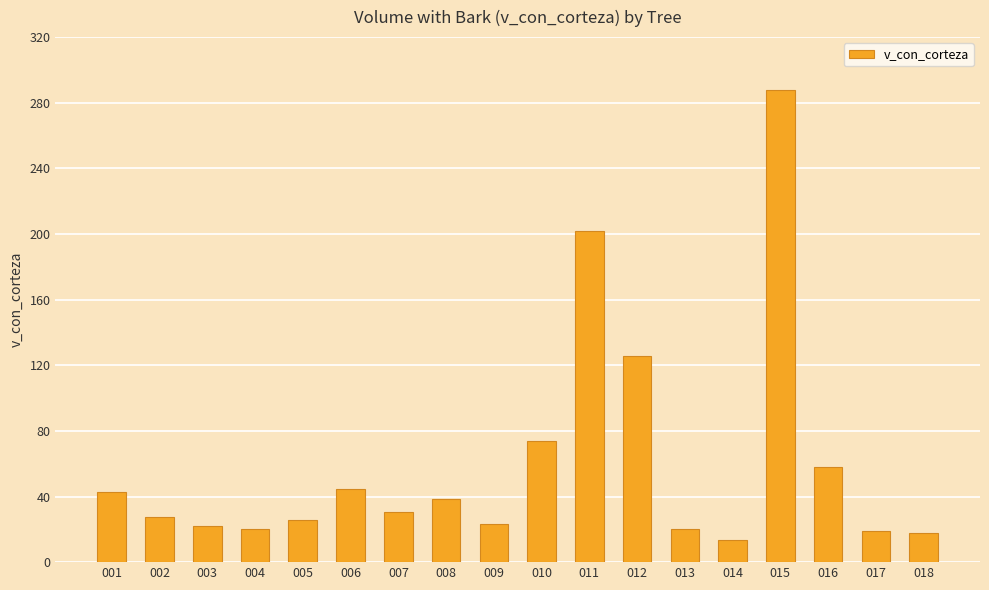

What is the greatest value displayed?

287.7